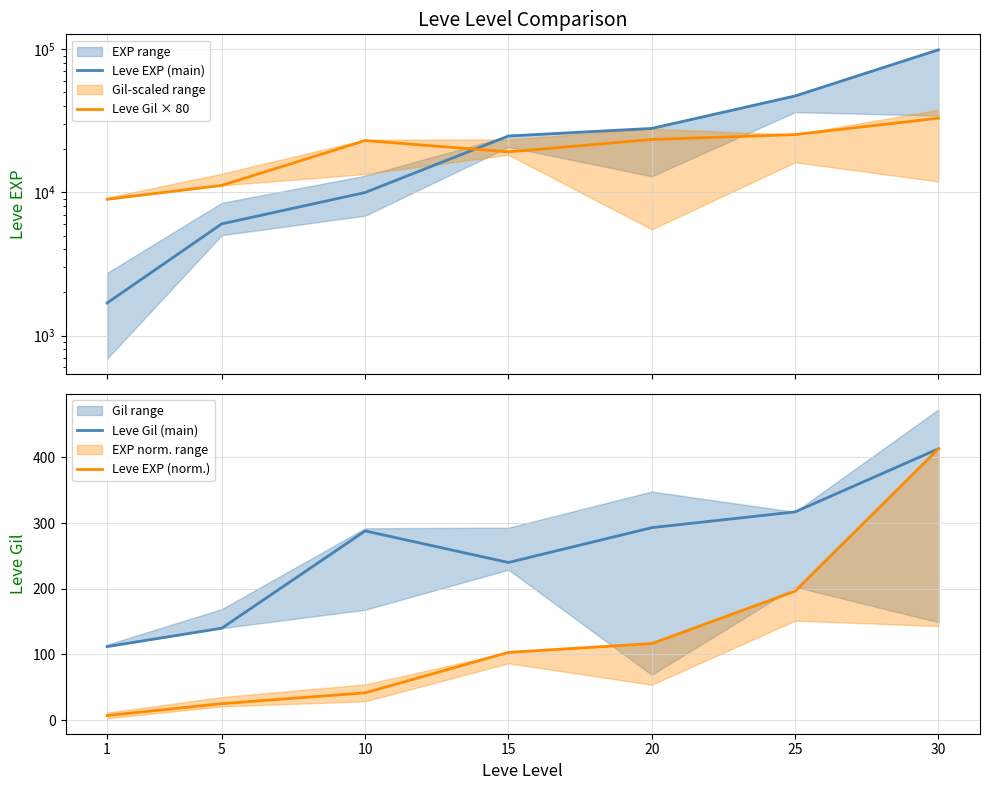

True or false: Leve EXP (norm.) has a value of 413.0 at 30.

True